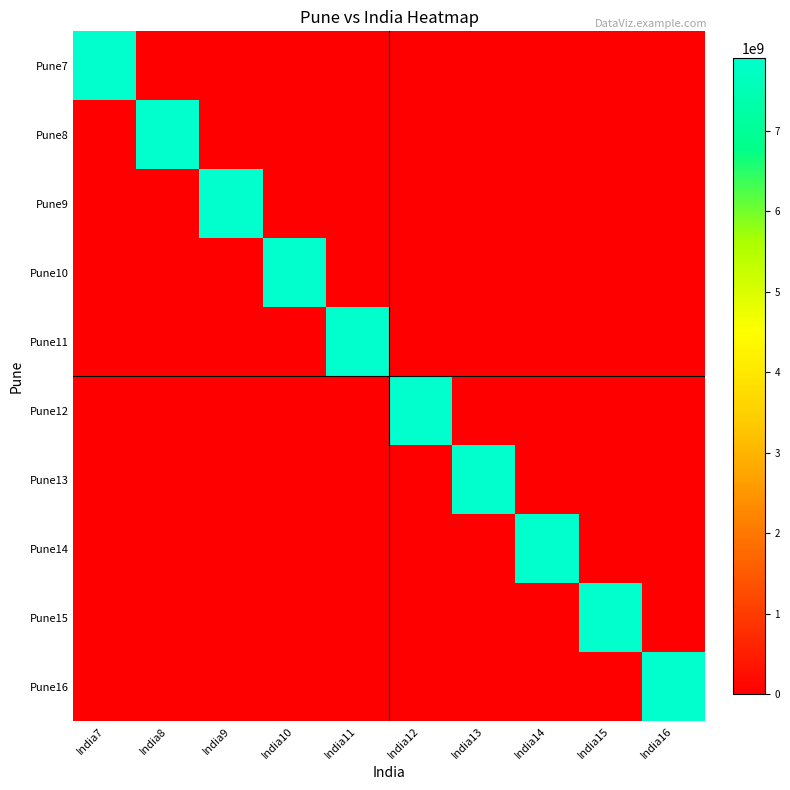

At how many categories does at least one series exceed 1095891508?

10